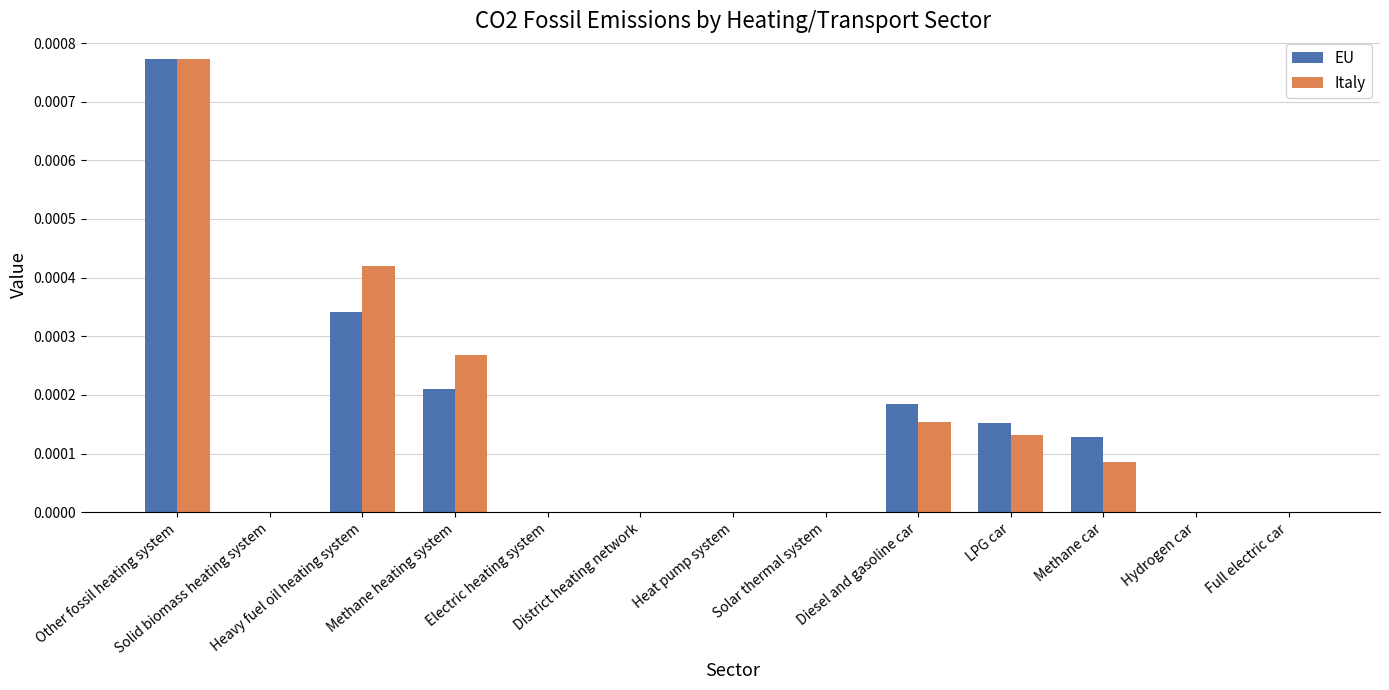

At which category is the sum across all series the highest?

Other fossil heating system